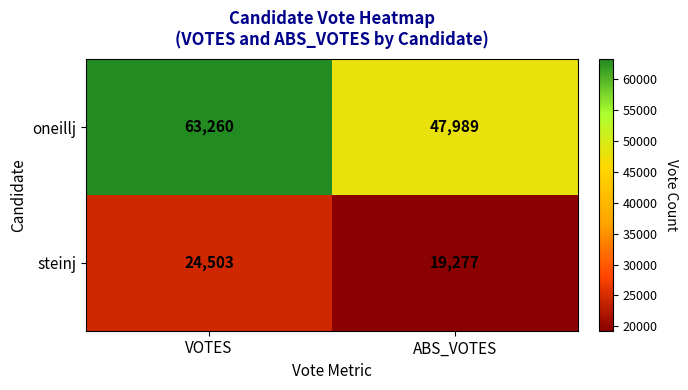

What is the total value across all series at ABS_VOTES?

67266